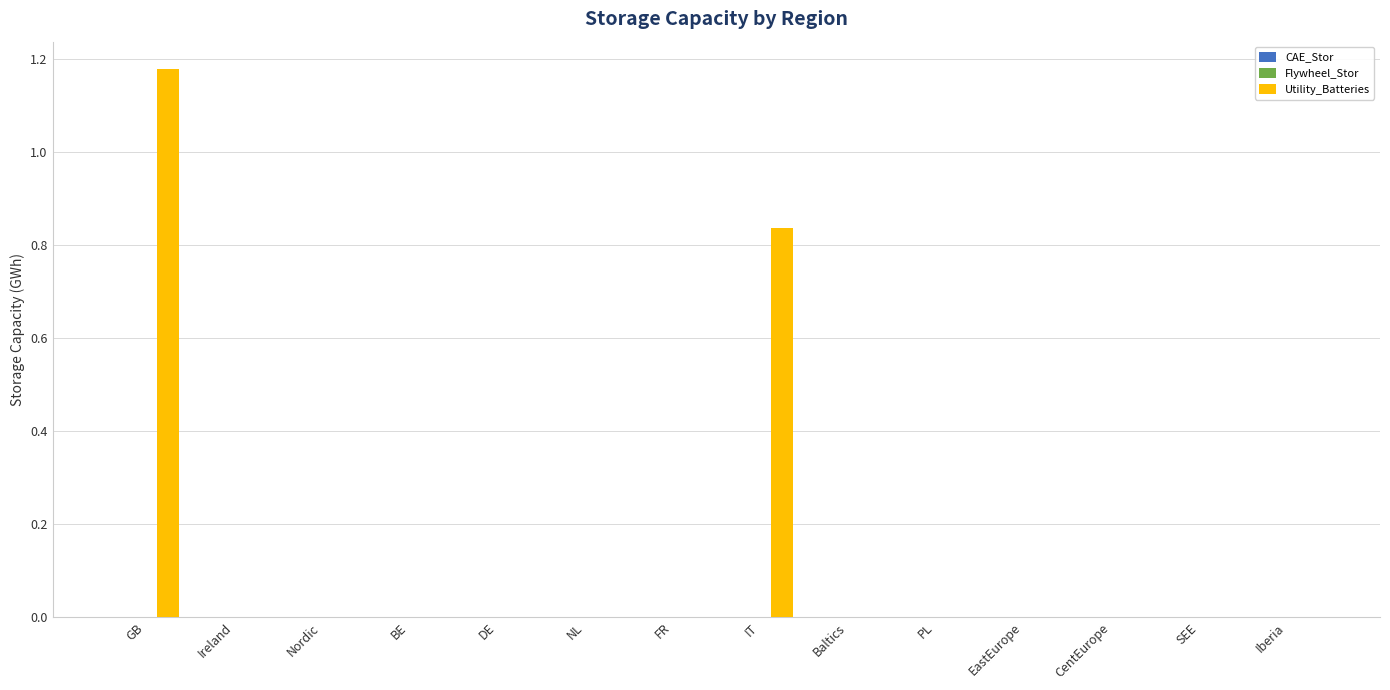

Which has a higher value, CentEurope or IT?

IT